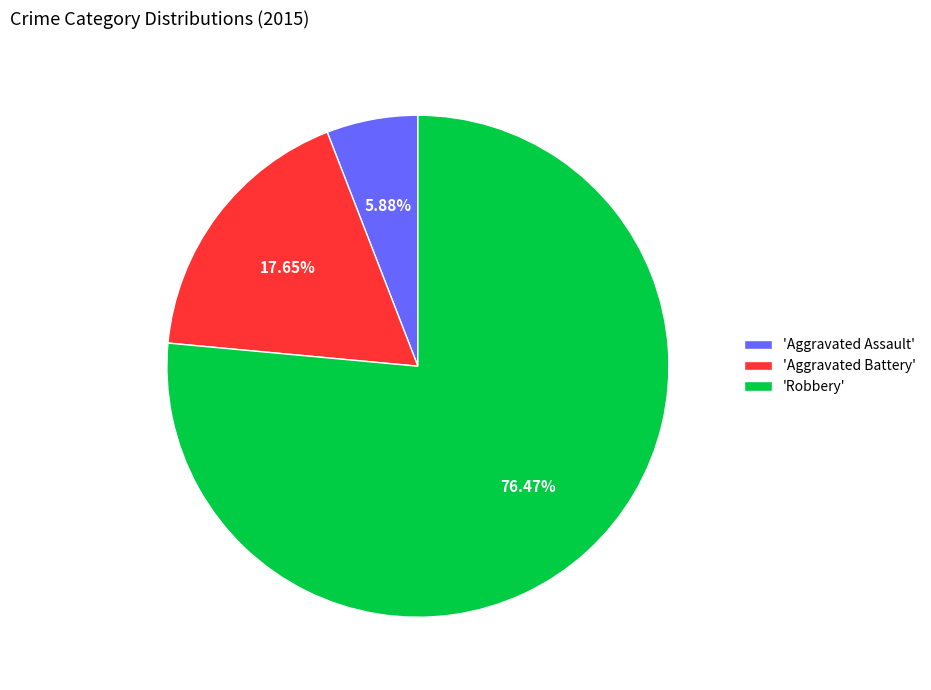

Combined, do 'Aggravated Assault' and 'Aggravated Battery' account for over 50%?

No